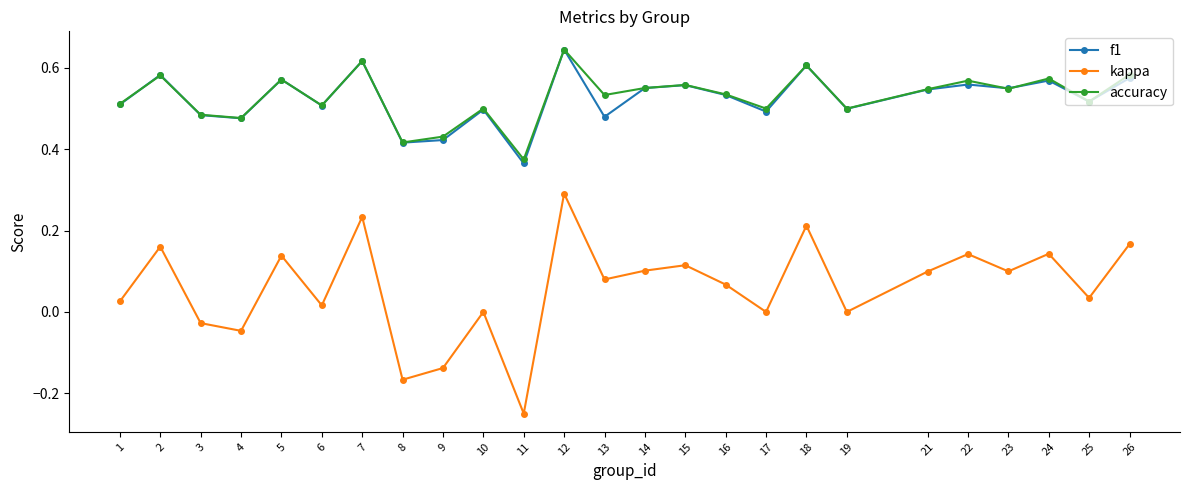

At which category is the sum across all series the highest?

12